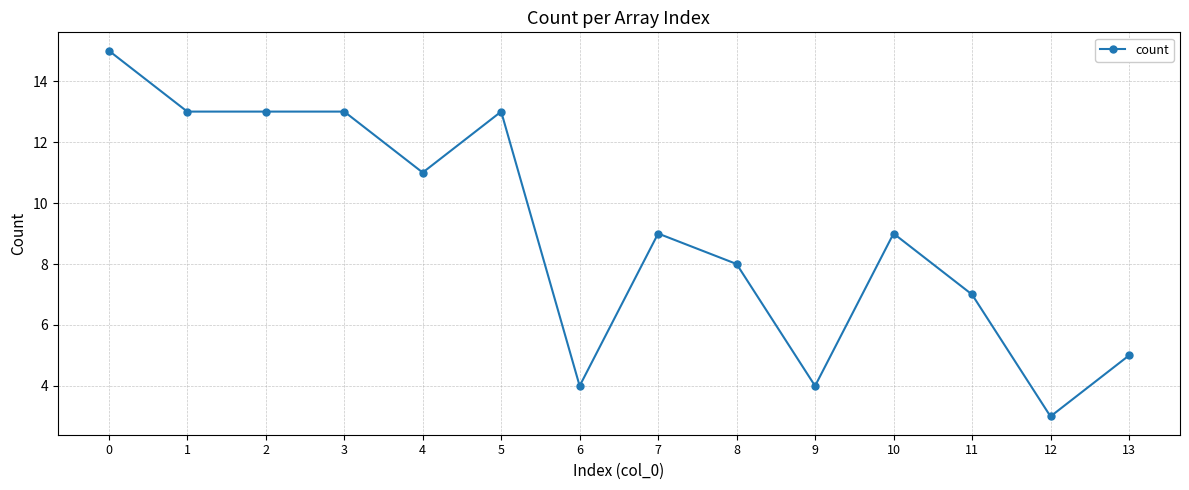

What is the change in value from 5 to 10?

-4